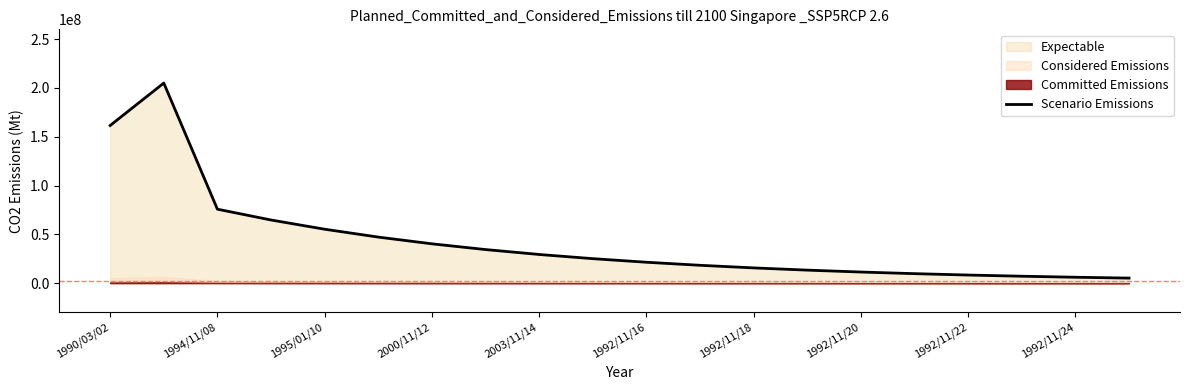

How many interior local peaks (higher than both neighbors) does the data have?

1